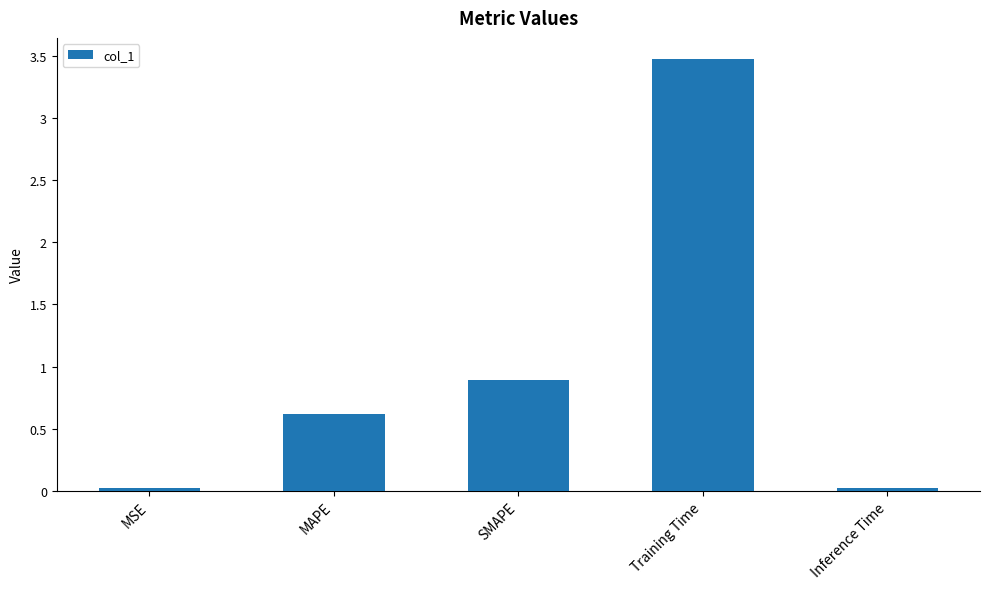

Does the chart contain any negative values?

No